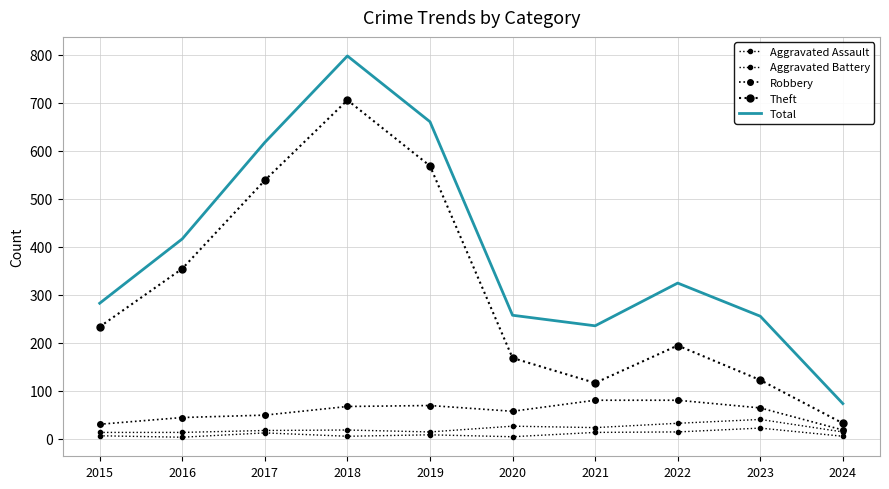

True or false: Aggravated Battery and Theft intersect in this chart.

False